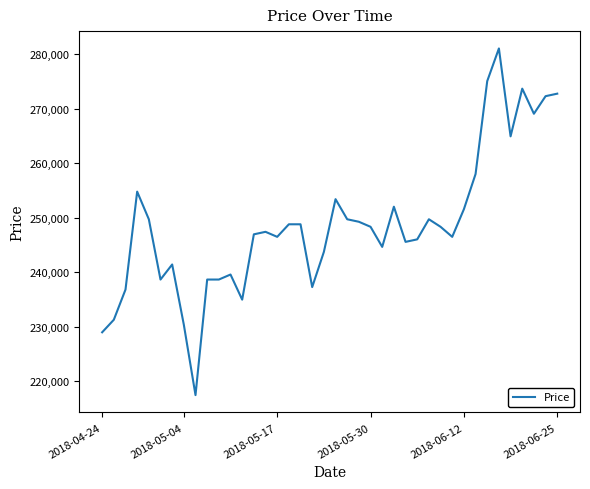

What is the smallest value displayed?

217473